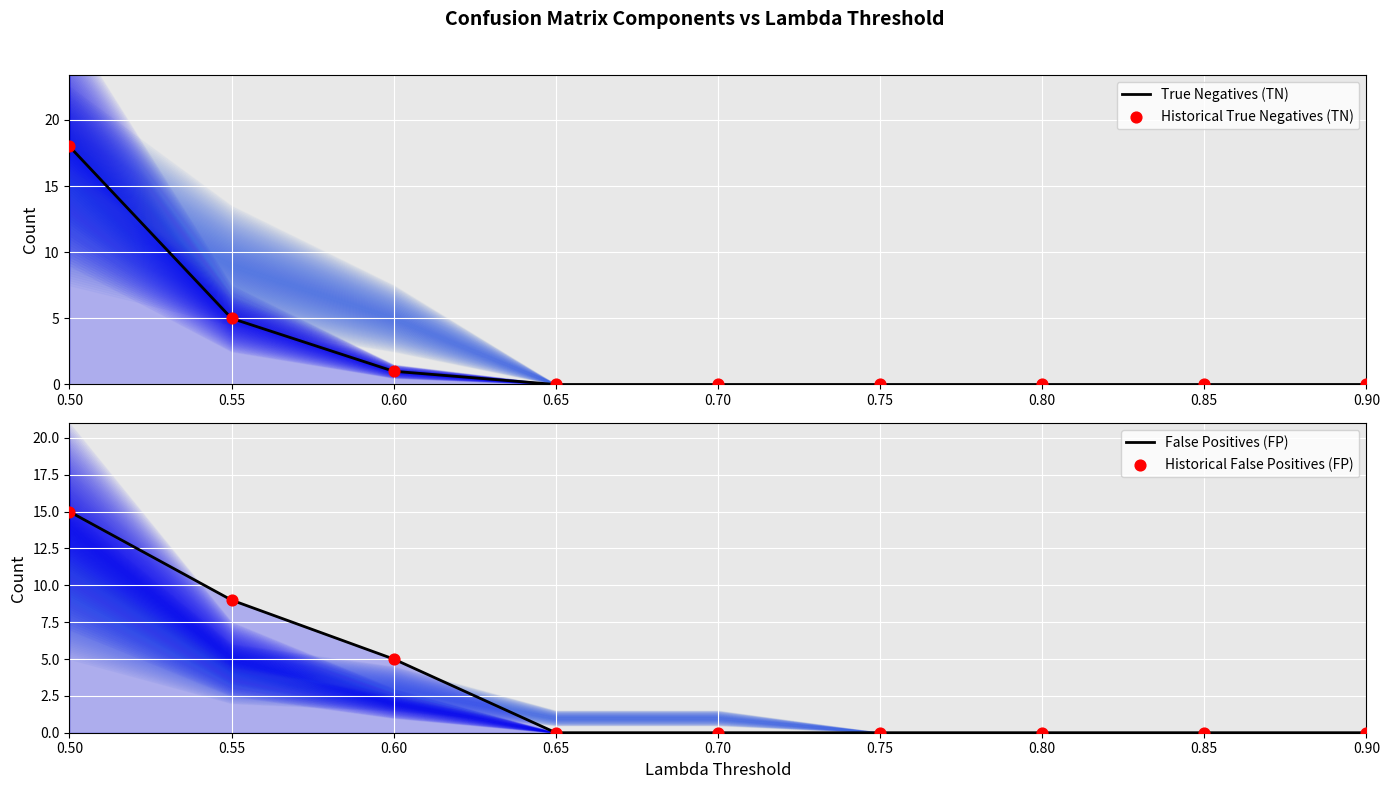

What are all the series names shown in the legend?

True Negatives (TN), Historical True Negatives (TN), False Positives (FP), Historical False Positives (FP)